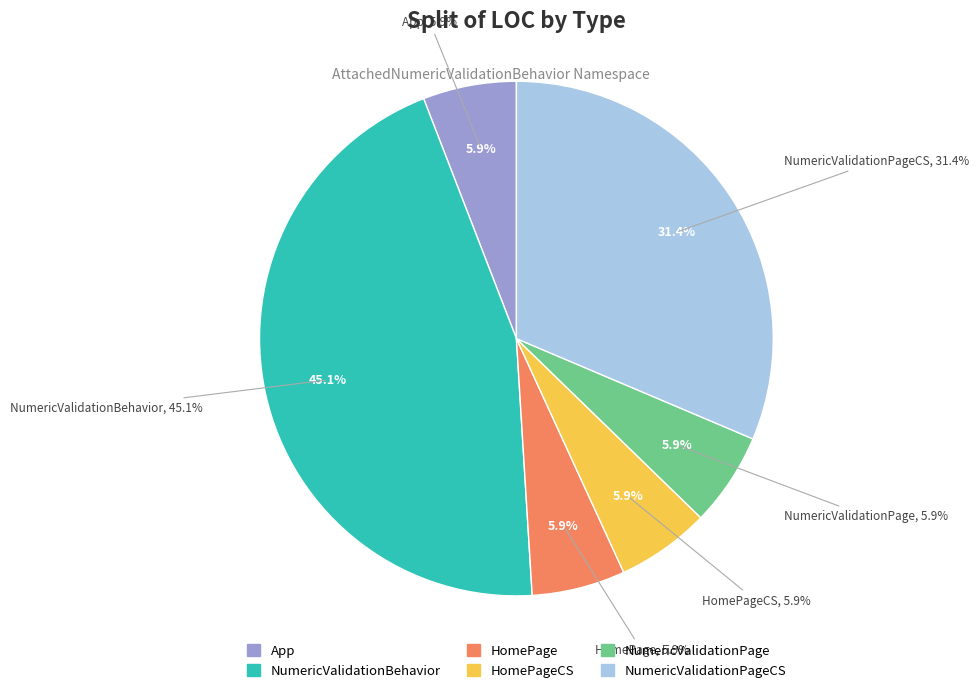

What is the largest slice in the pie chart?

NumericValidationBehavior